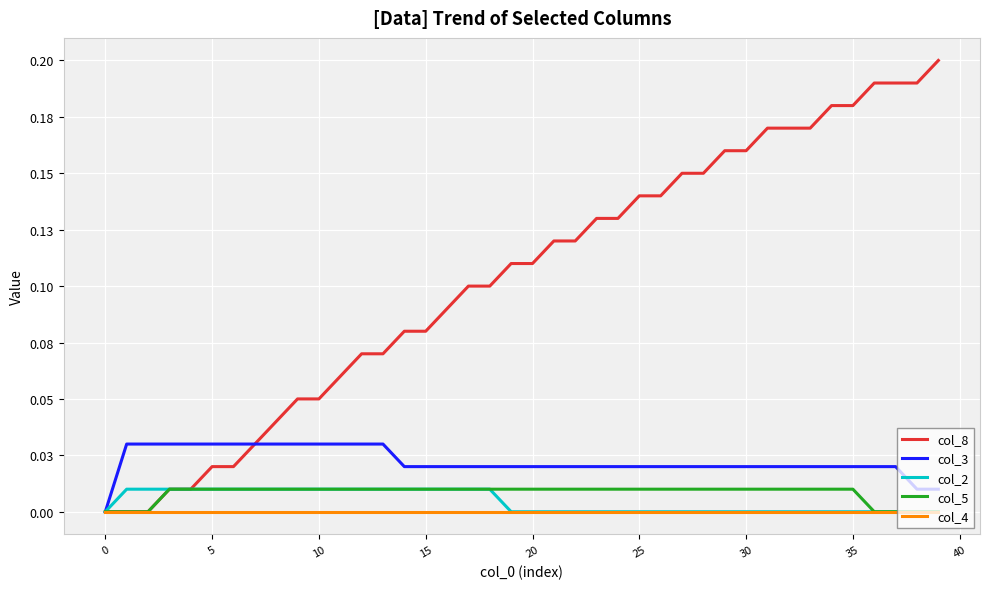

At how many categories does at least one series exceed 0?

39